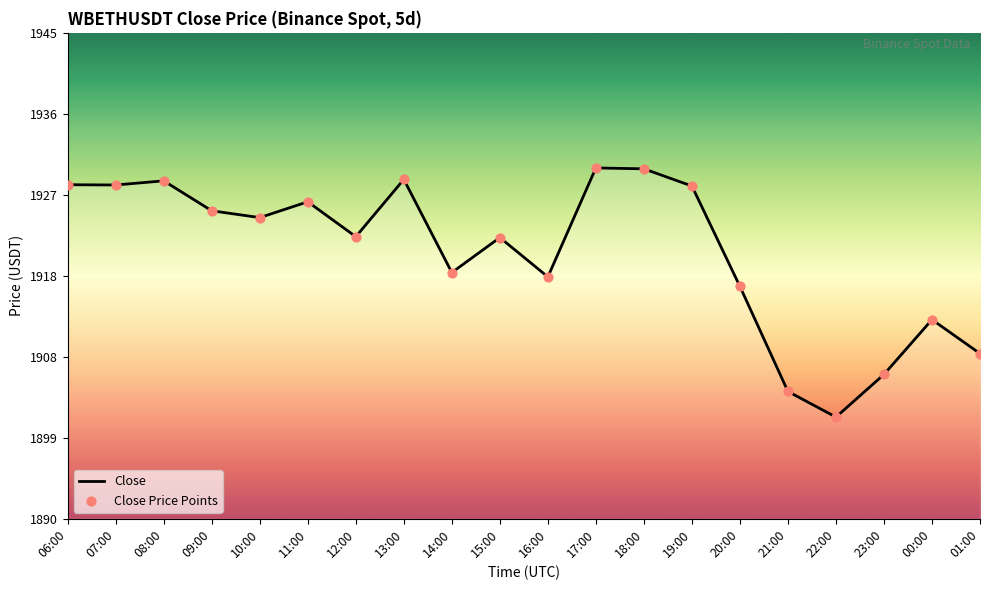

Which has a higher value, 00:00 or 17:00?

17:00